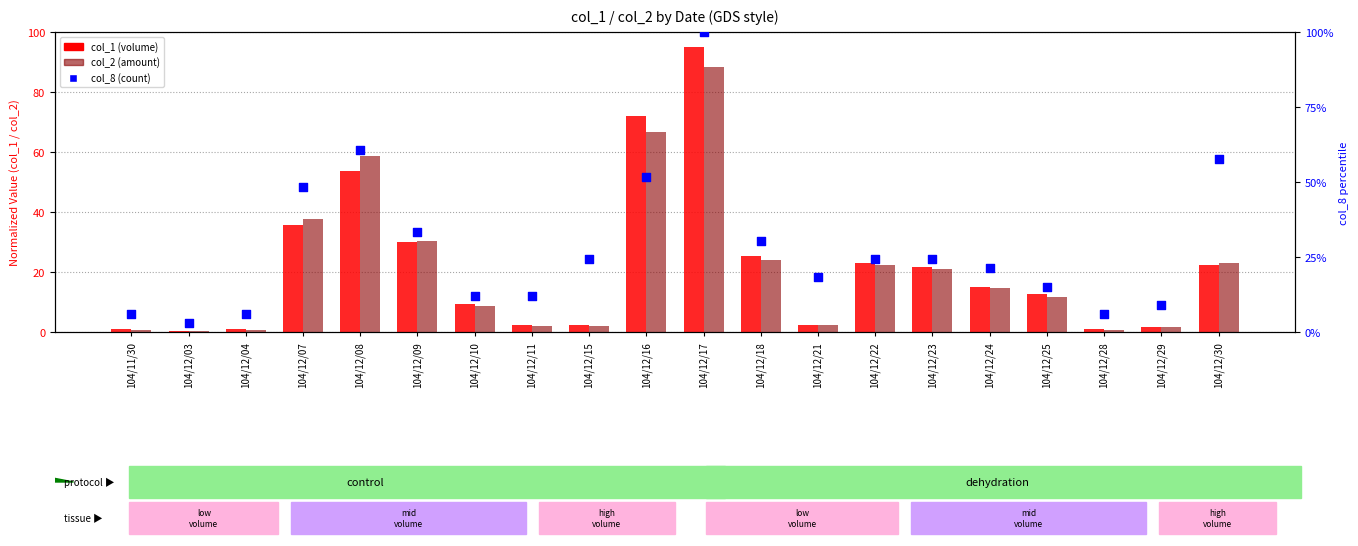

At which category is the sum across all series the highest?

104/12/17